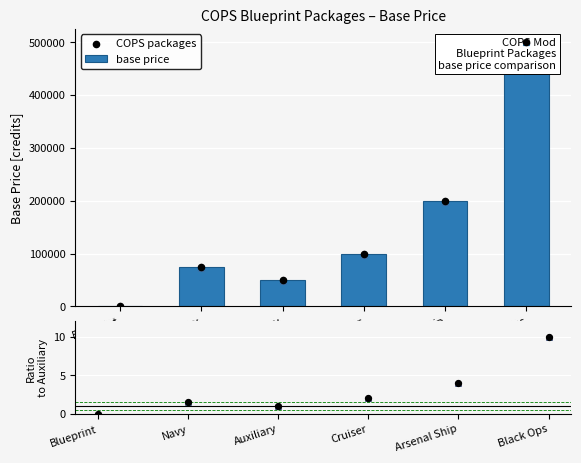

At how many categories does at least one series exceed 419211?

1